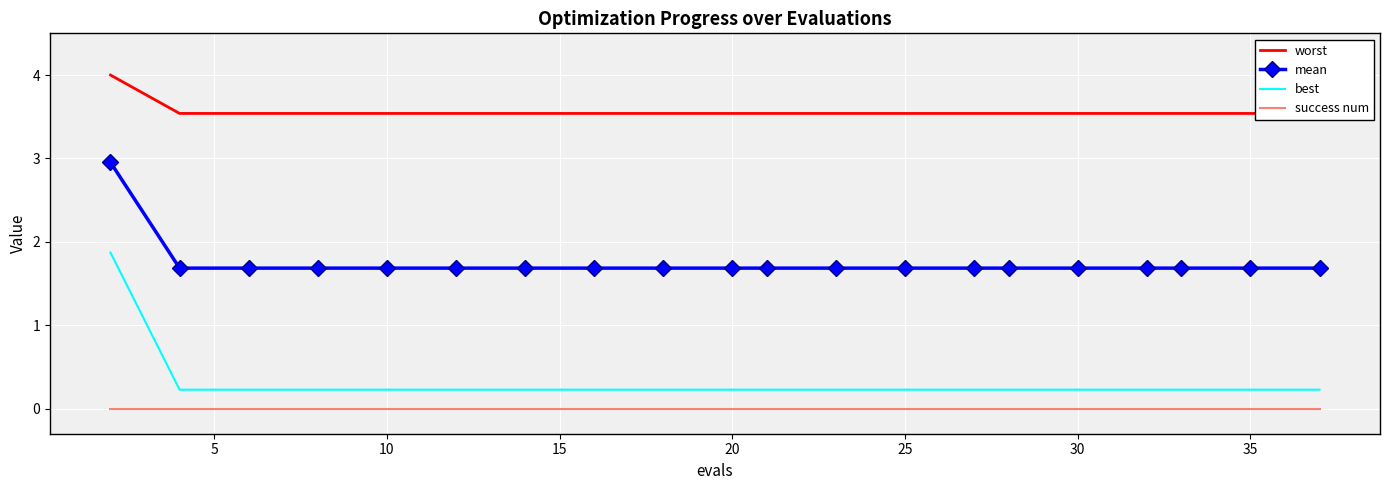

The success num series shows 0.0 at 30. True or false?

True